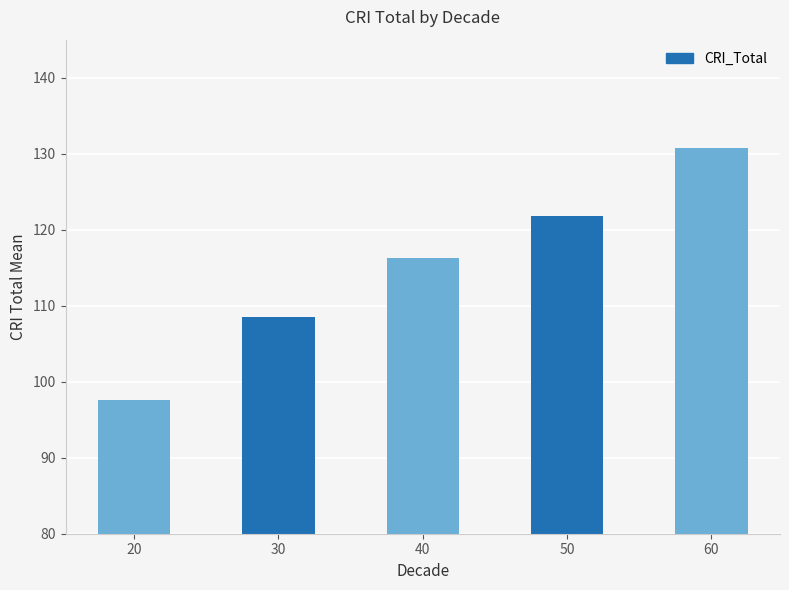

What is the minimum value shown in the chart?

97.6